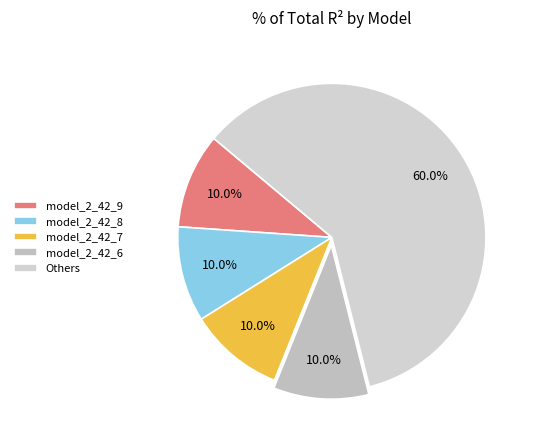

Count the number of slices in the pie.

5